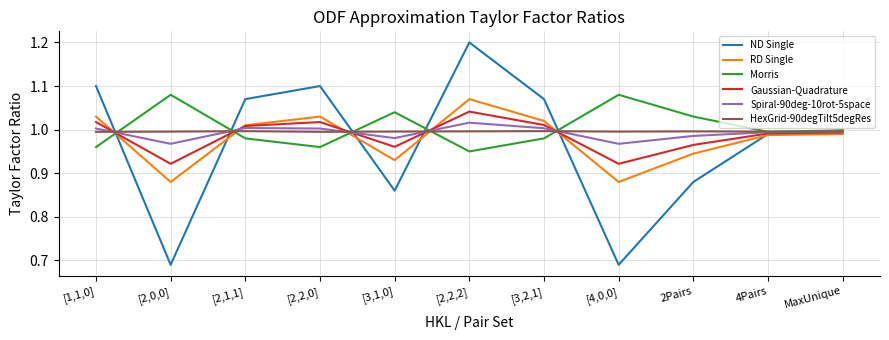

Between [2,0,0] and [2,2,0], which series saw the biggest shift?

ND Single